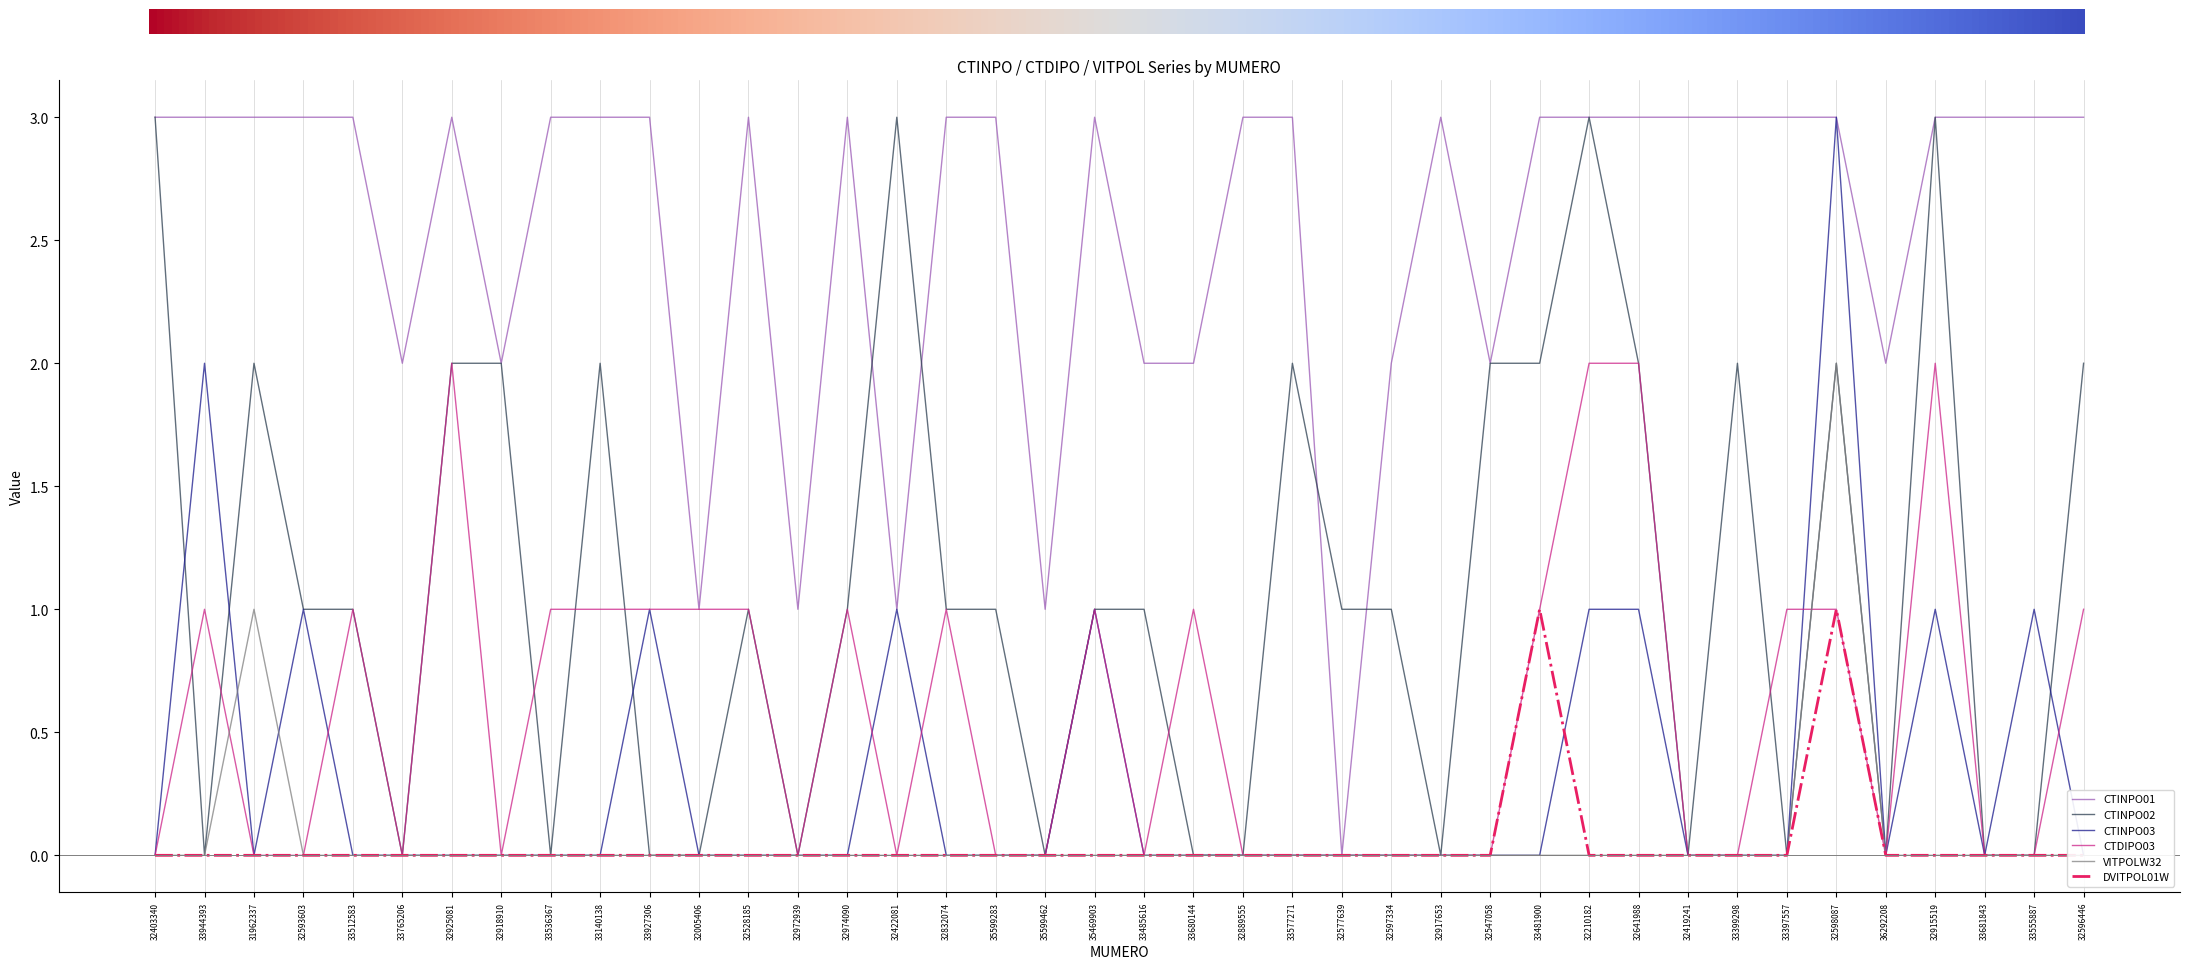

What is the difference between the maximum and second lowest values in the VITPOLW32 series?

2